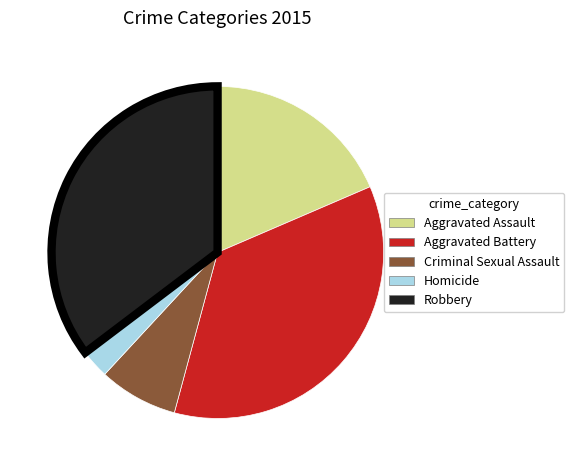

Is it true that Criminal Sexual Assault is 8% of the pie?

True